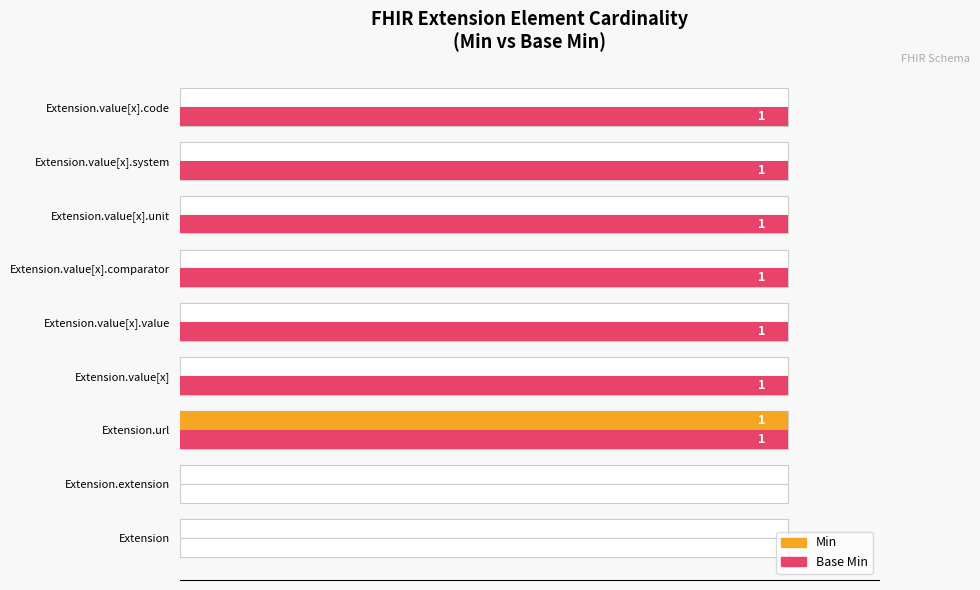

Is the value of Base Min at Extension.value[x].comparator greater than the value of Min at Extension.value[x].comparator?

Yes